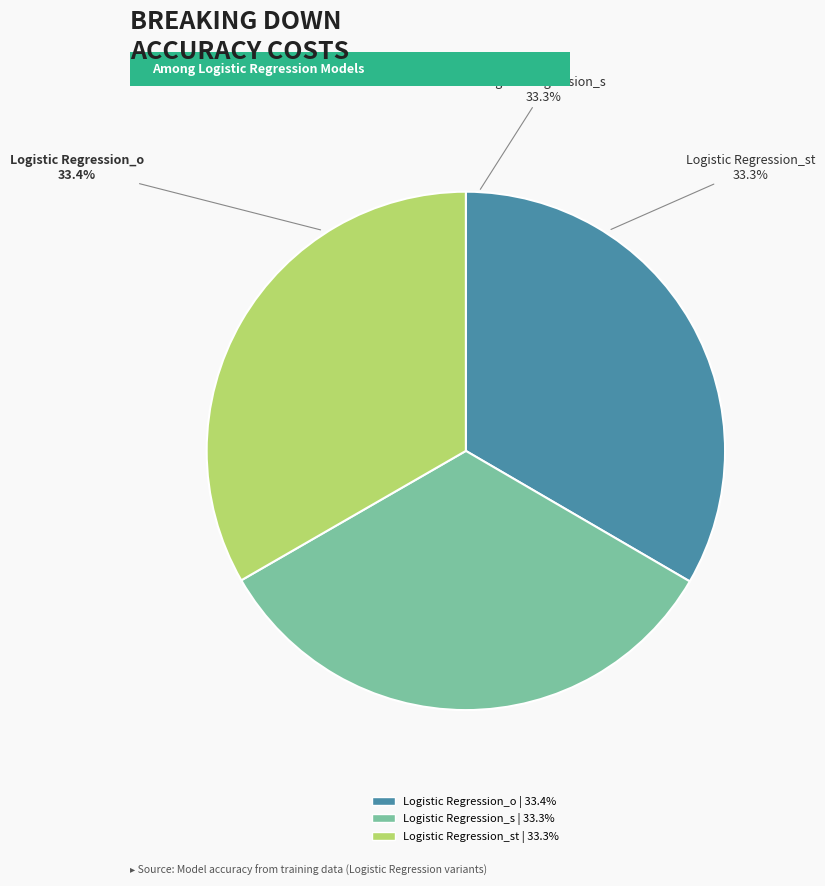

How many slices are in this pie chart?

3